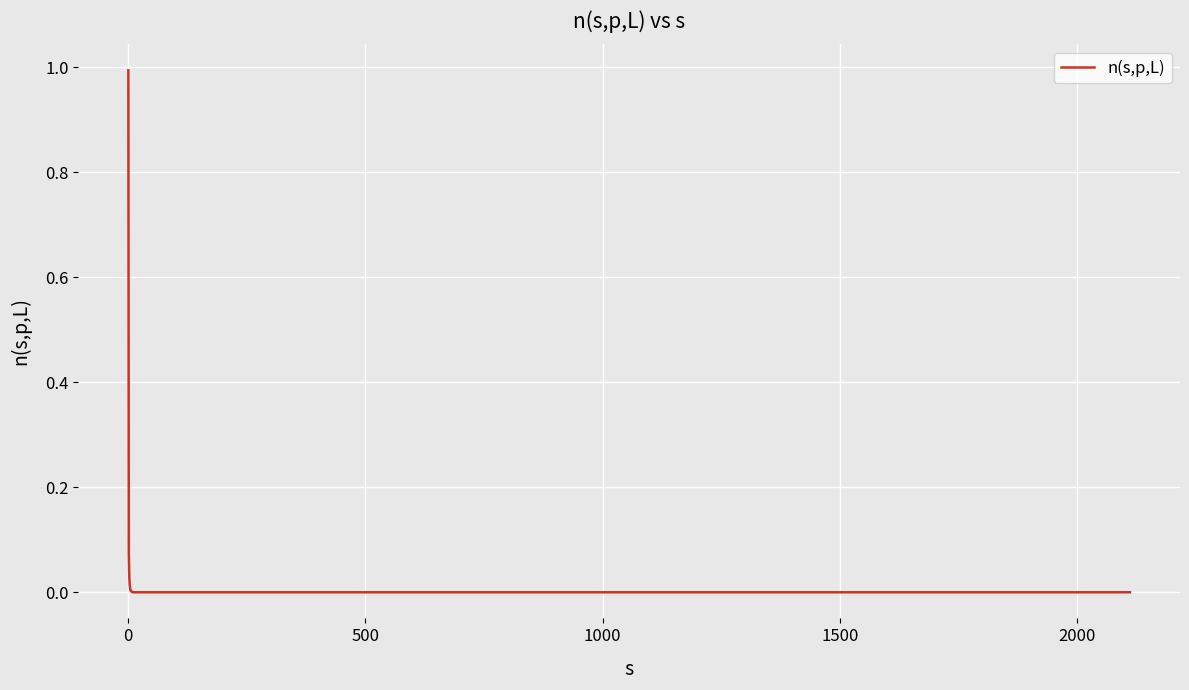

How many categories are shown in the chart?

20